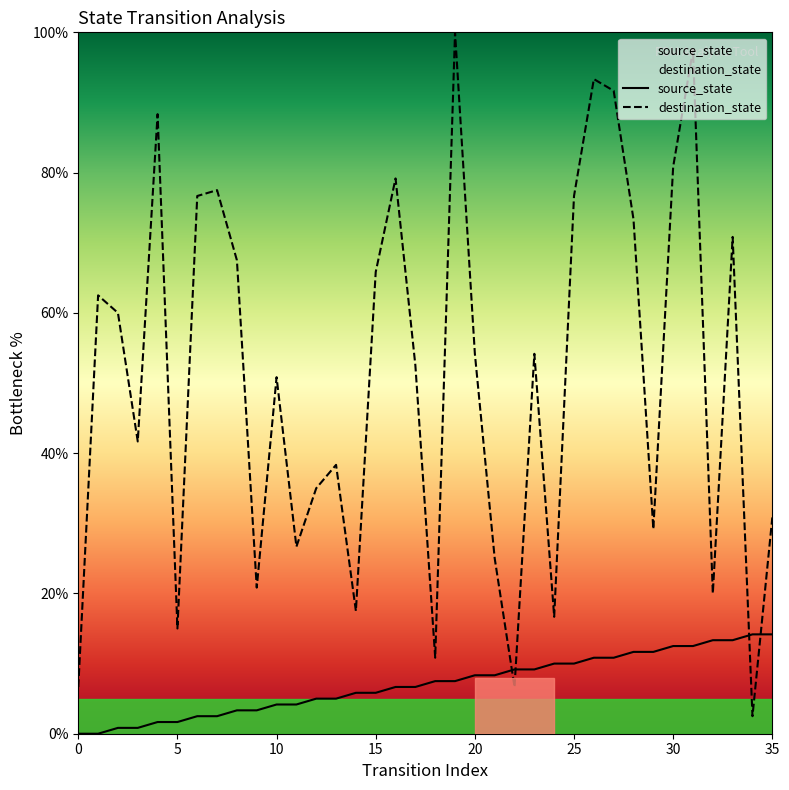

What is the greatest value displayed?

100.0